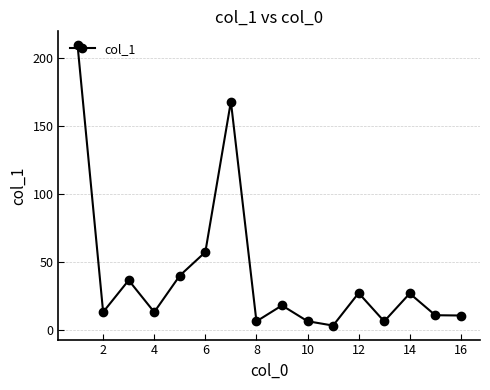

How many series are shown in this chart?

1